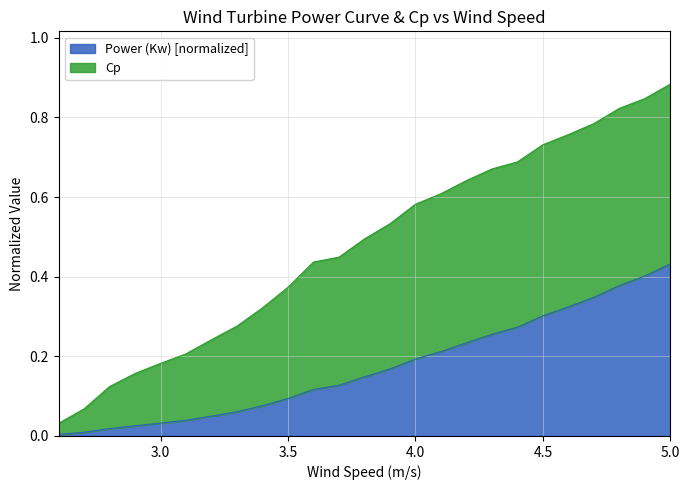

What is the greatest value displayed?

0.4